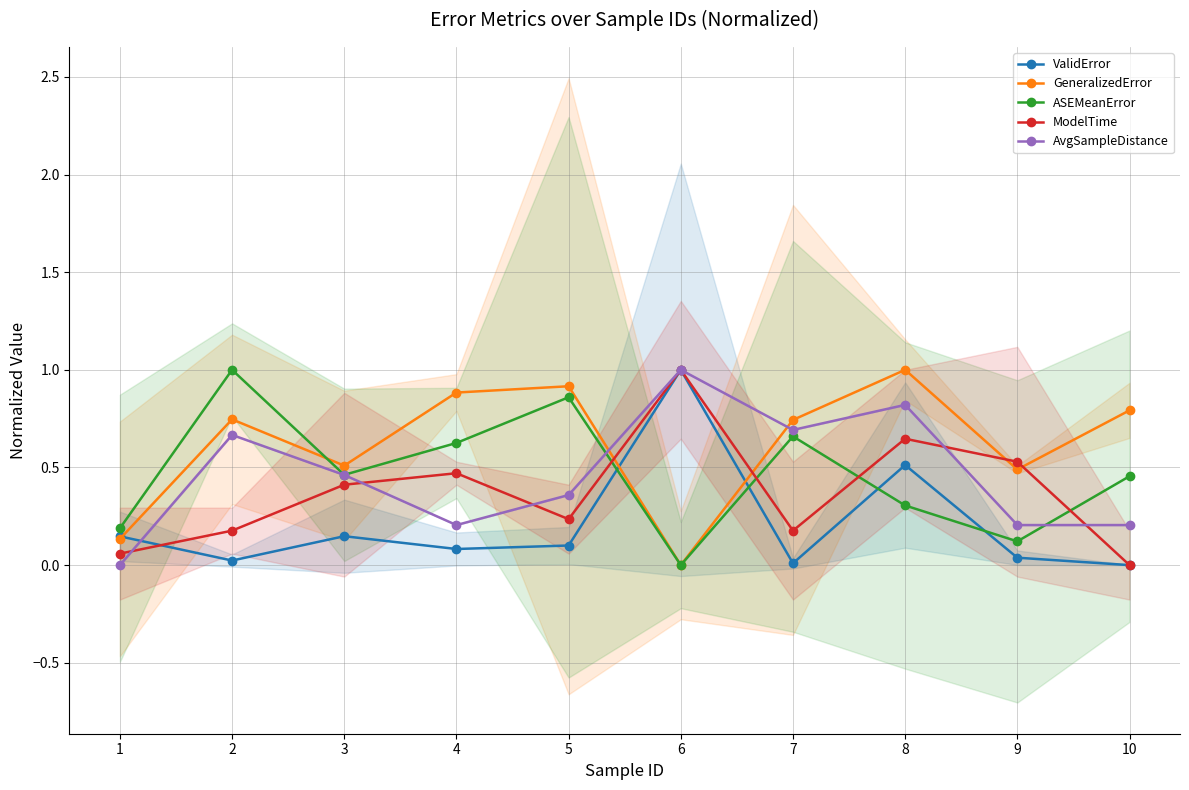

What is the spread (max minus min) of values at 5?

0.8